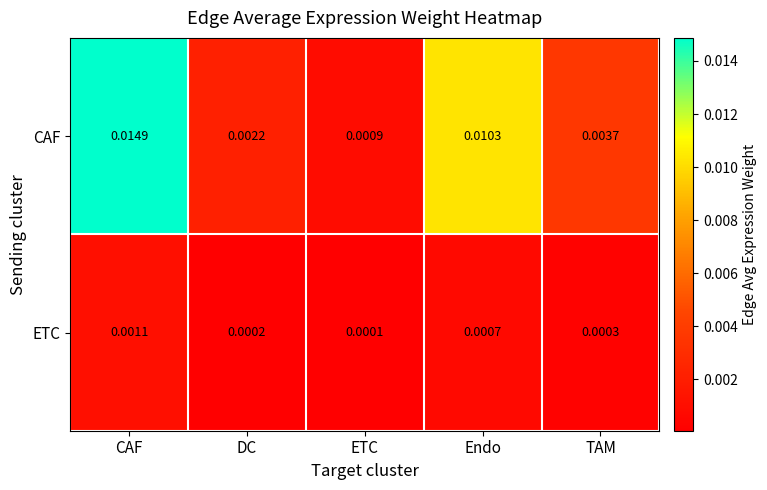

How many distinct data groups are displayed?

2